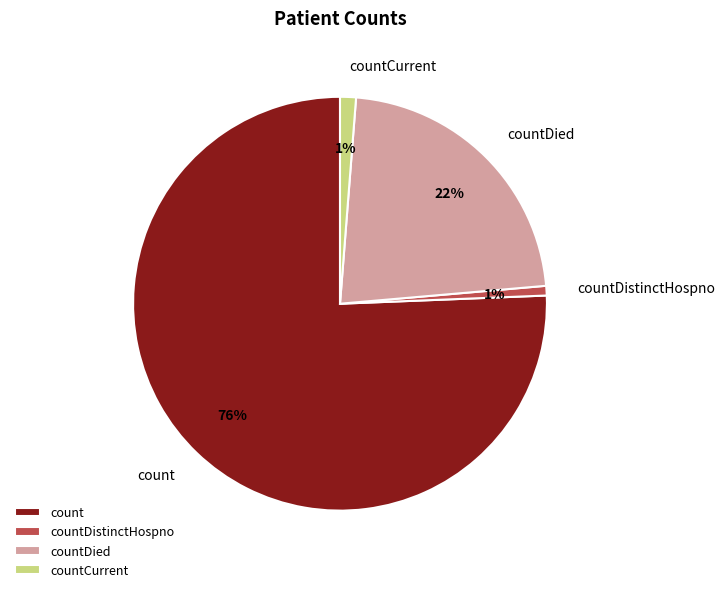

Which has a higher value, countCurrent or countDied?

countDied